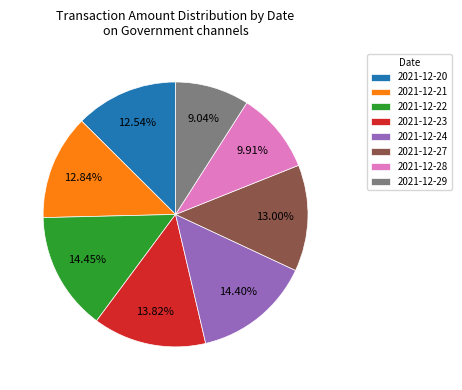

What is the ratio of the value at 2021-12-22 to the value at 2021-12-20?

1.2